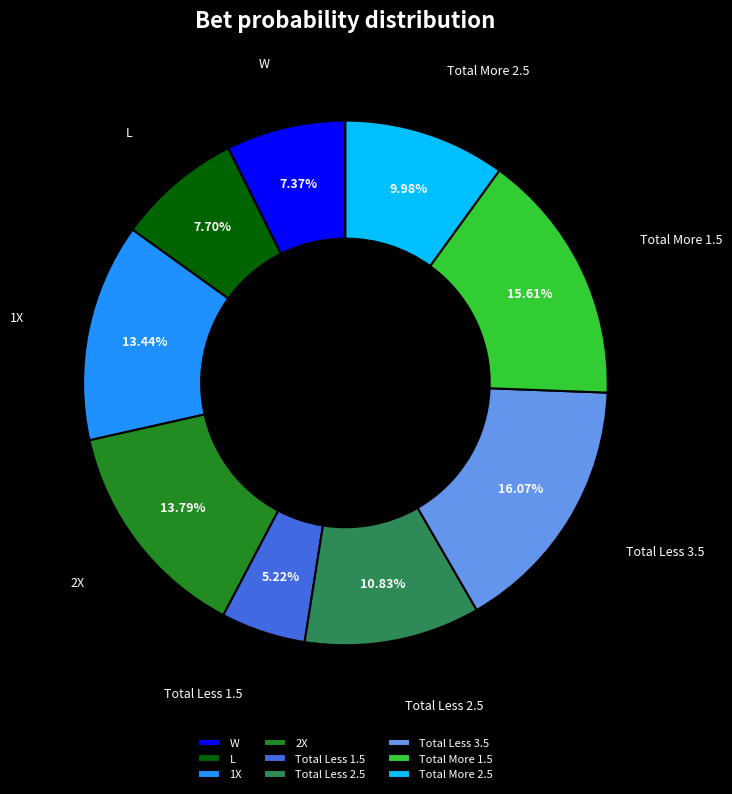

To the nearest percent, what is the average slice percentage?

11%